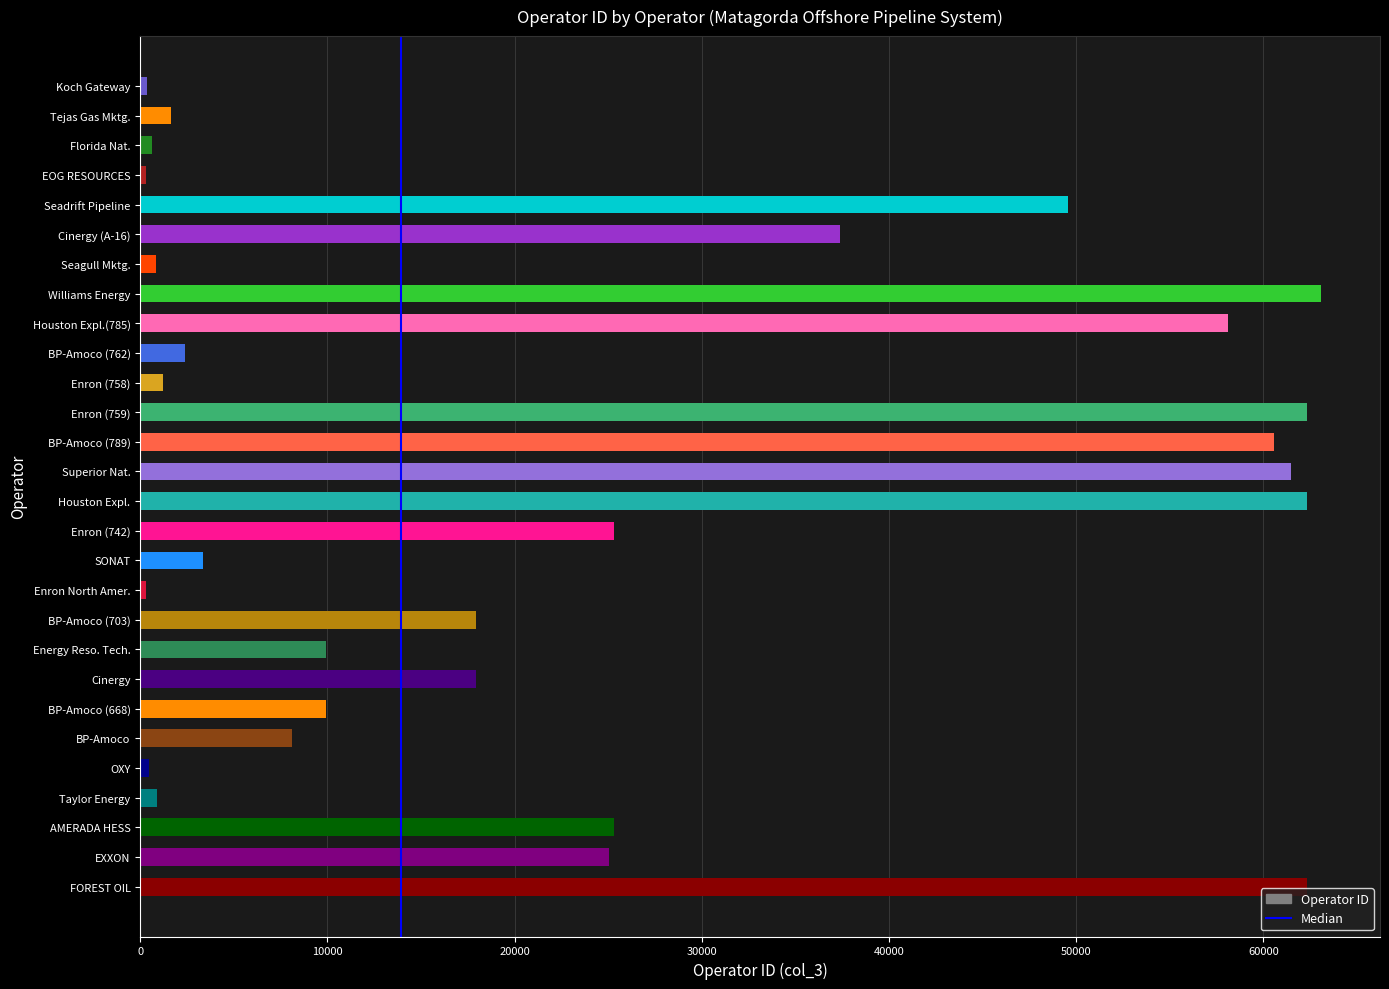

Is it true that the value at BP-Amoco (703) is 17926?

True